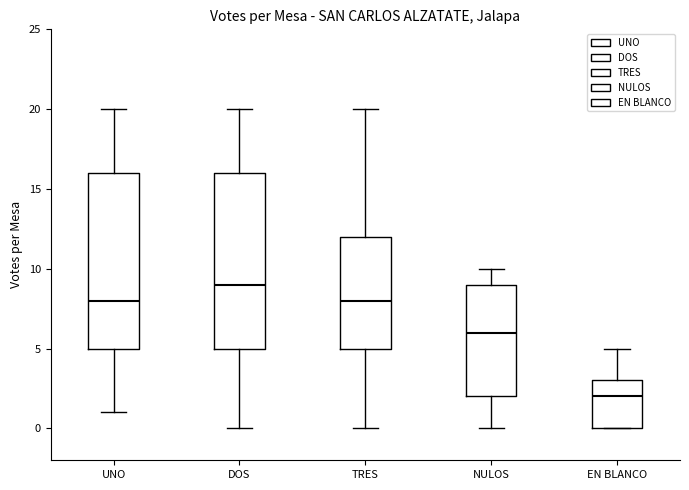

Which box has the highest median line?

DOS